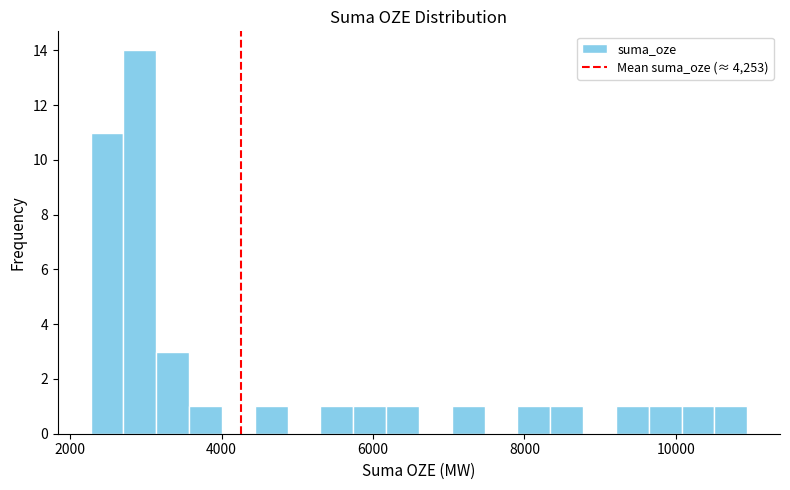

Read against the x-axis, roughly where is the centre of the tallest bar?

3000